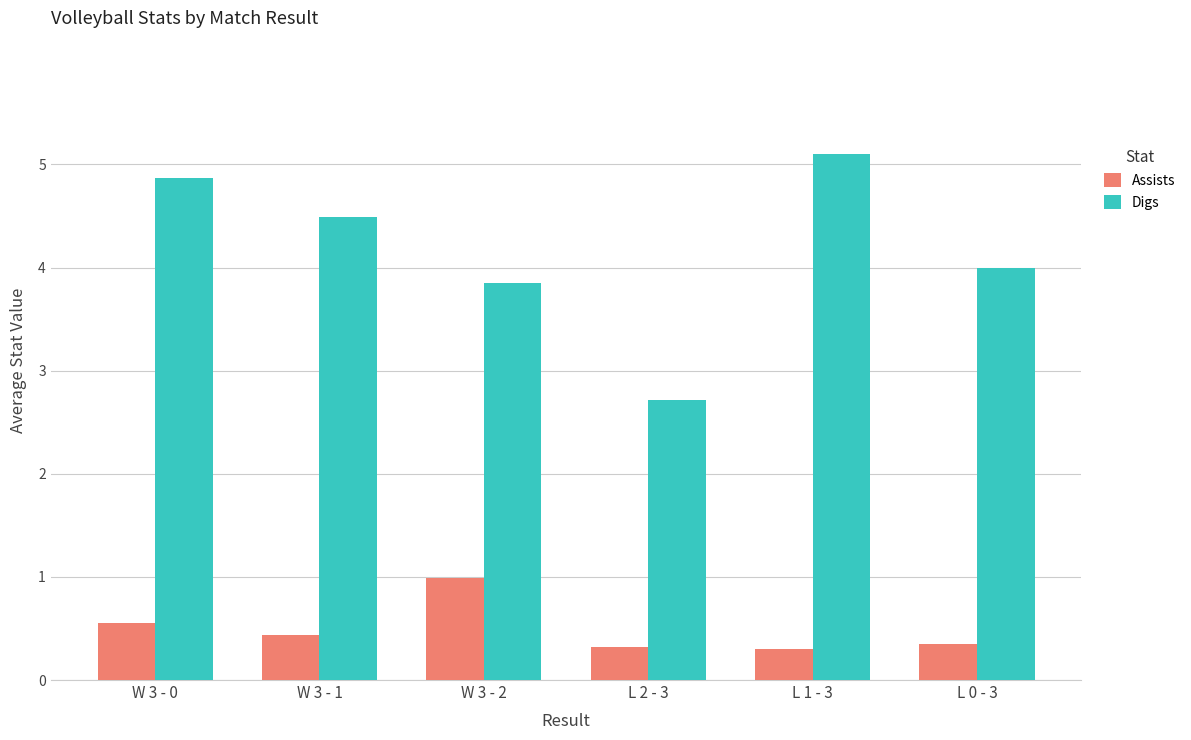

What is the sum of the Assists values at L 2 - 3 and W 3 - 0?

0.9